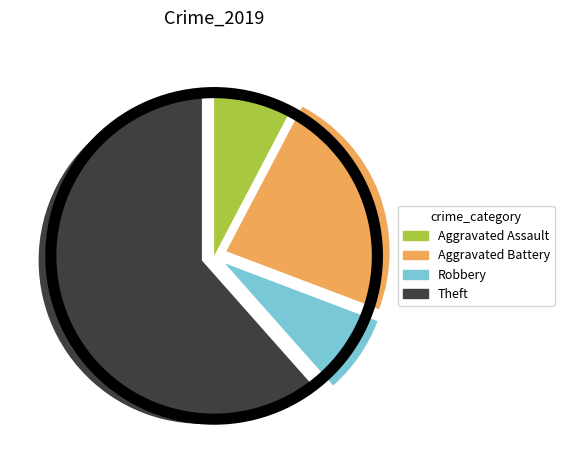

Does any single category account for the majority?

Yes